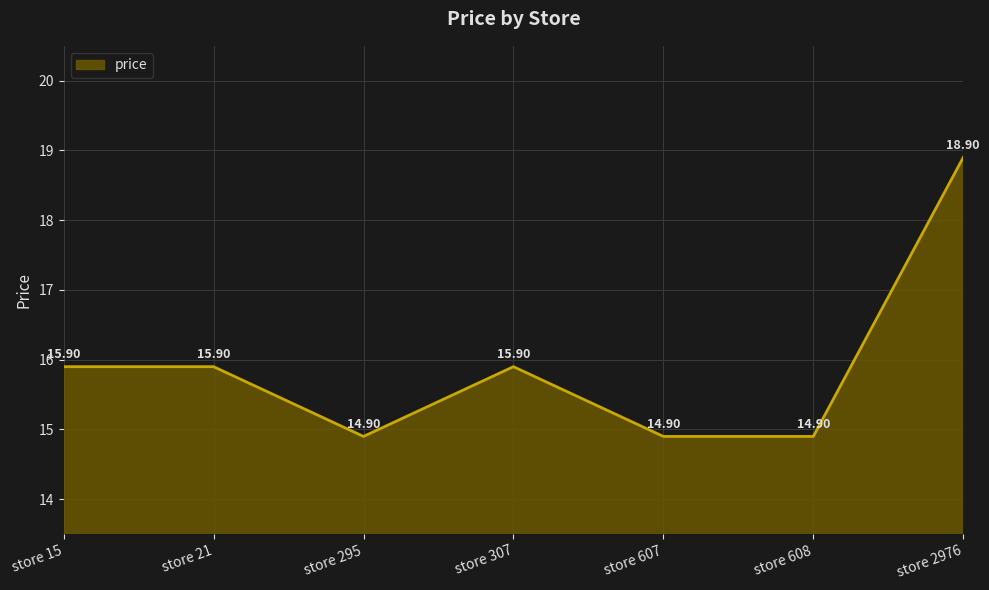

Is it true that the value at store 307 is 3.3?

False